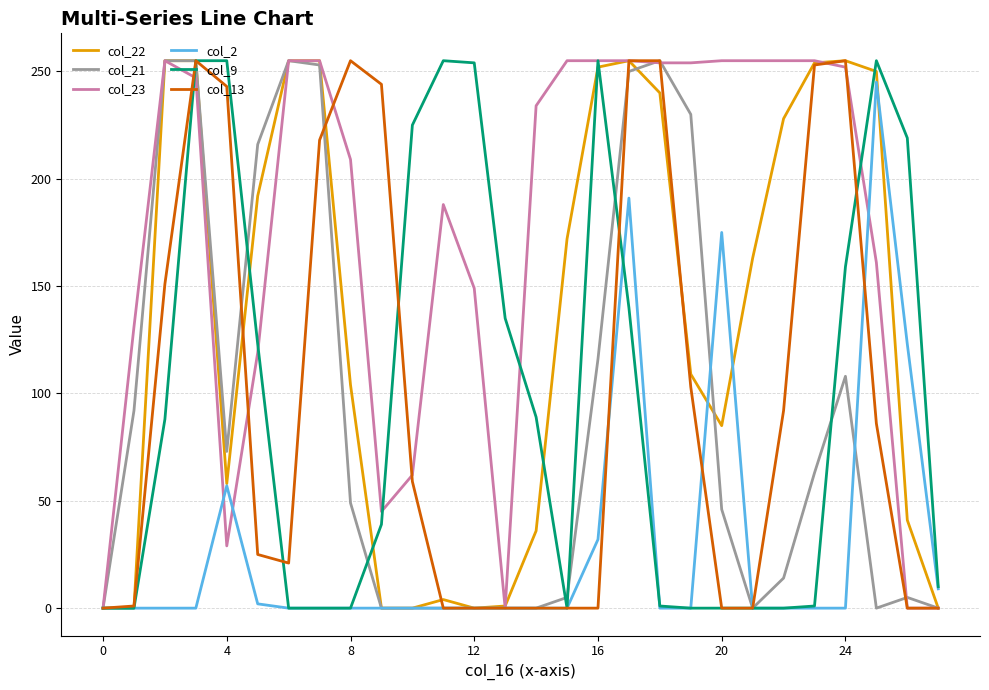

Which series has the largest total across all categories?

col_23